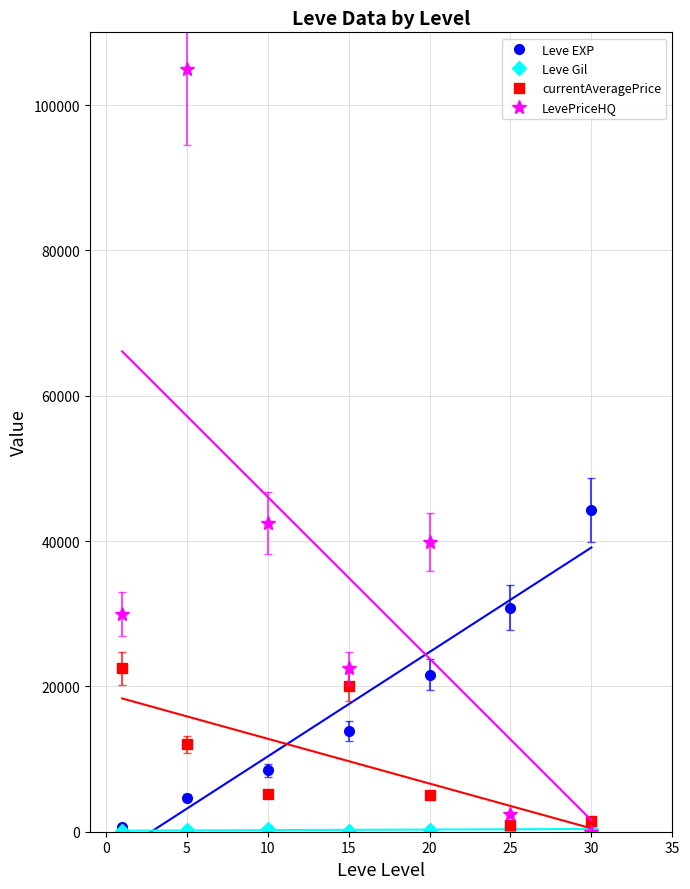

What is the average value of the currentAveragePrice series?

9620.9